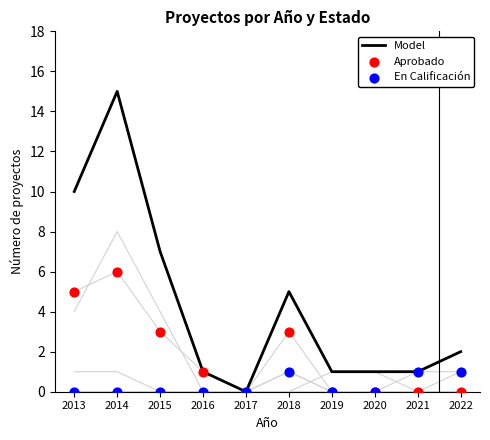

At which category is the sum across all series the highest?

2014